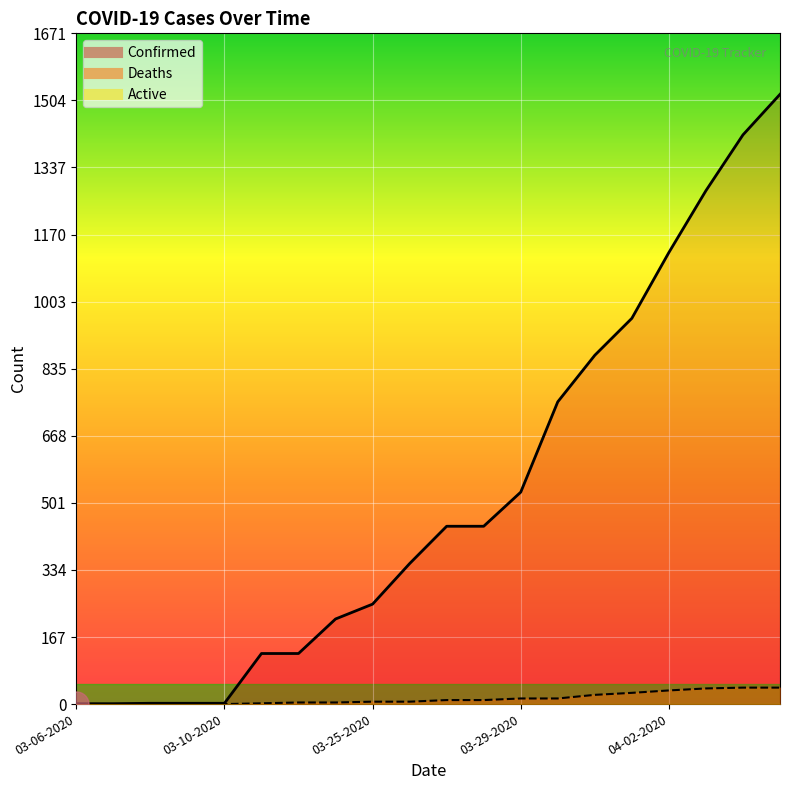

The value of Deaths at 04-05-2020 is 22. True or false?

False